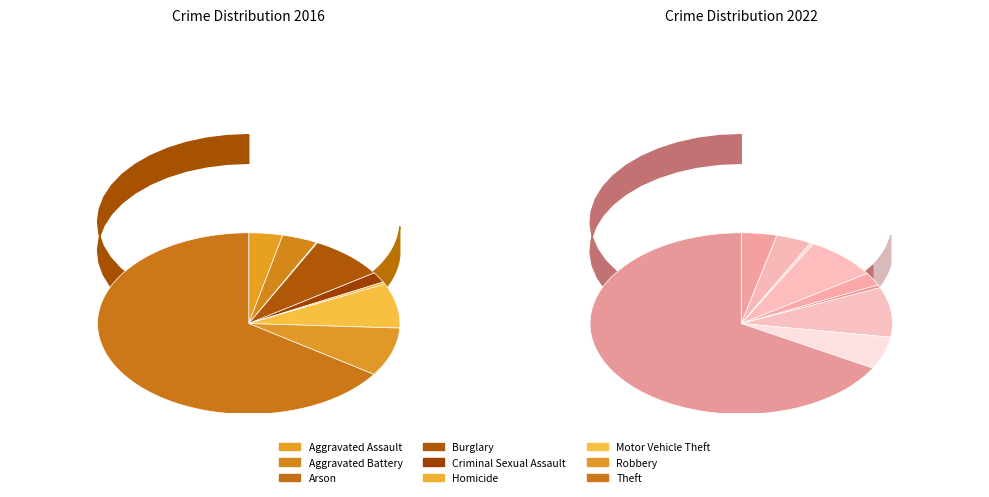

Is it true that Burglary is 8% of the pie?

True